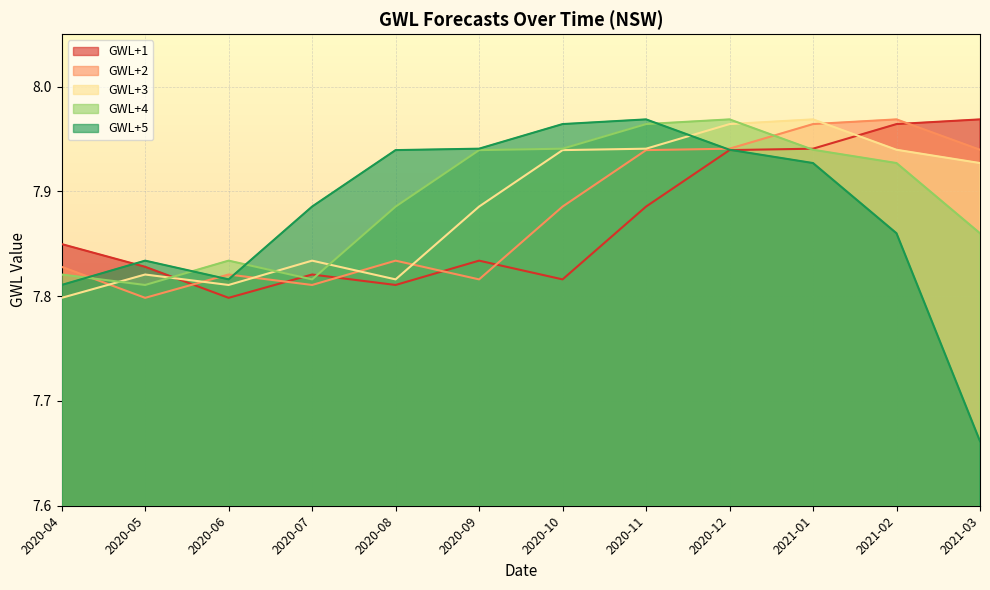

Rank the categories by GWL+3 value from lowest to highest.

2020-04, 2020-06, 2020-08, 2020-05, 2020-07, 2020-09, 2021-03, 2020-10, 2021-02, 2020-11, 2020-12, 2021-01